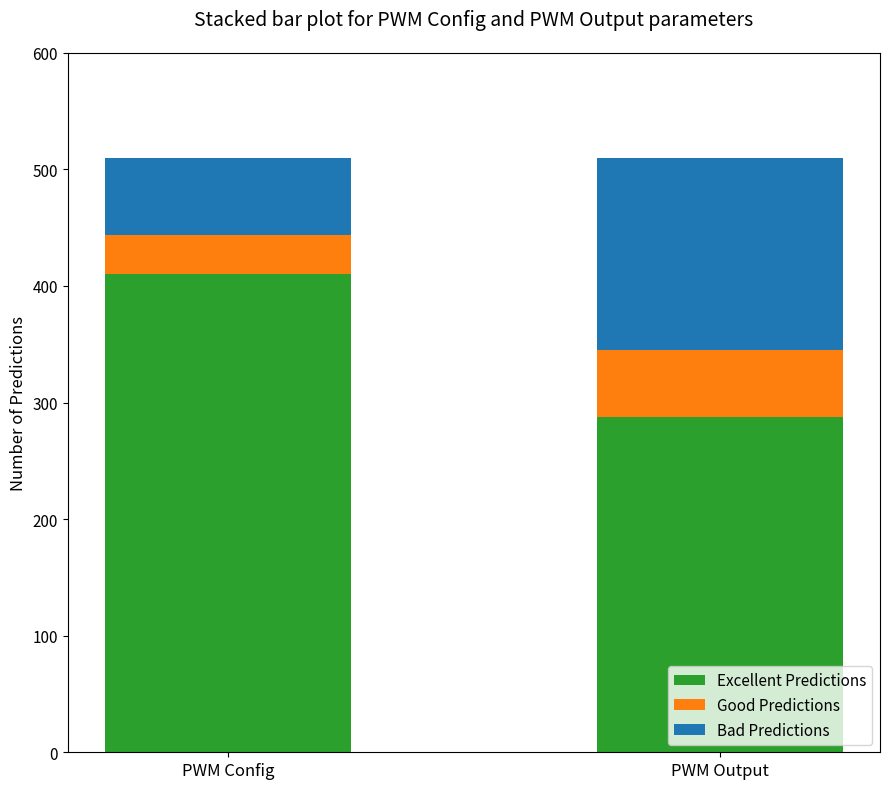

At which label does Excellent Predictions reach its peak?

PWM Config